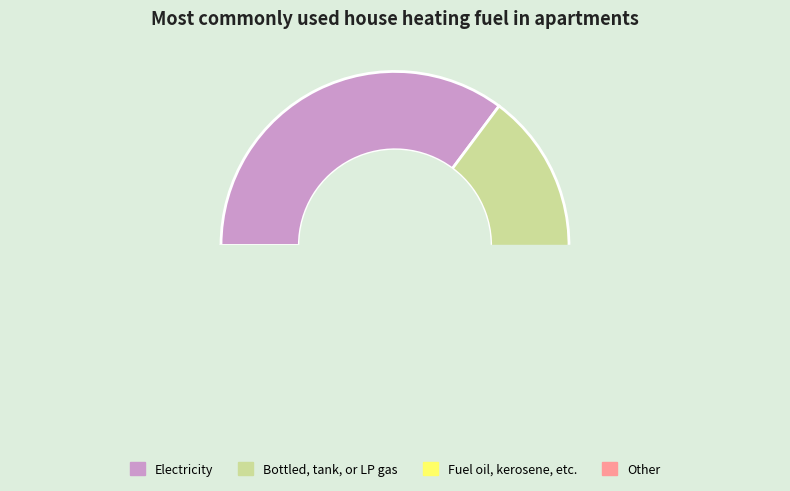

Count the number of slices in the pie.

4